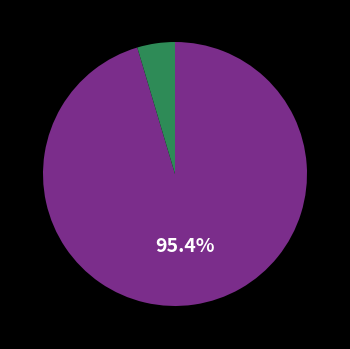

Is there a majority slice in this chart?

Yes